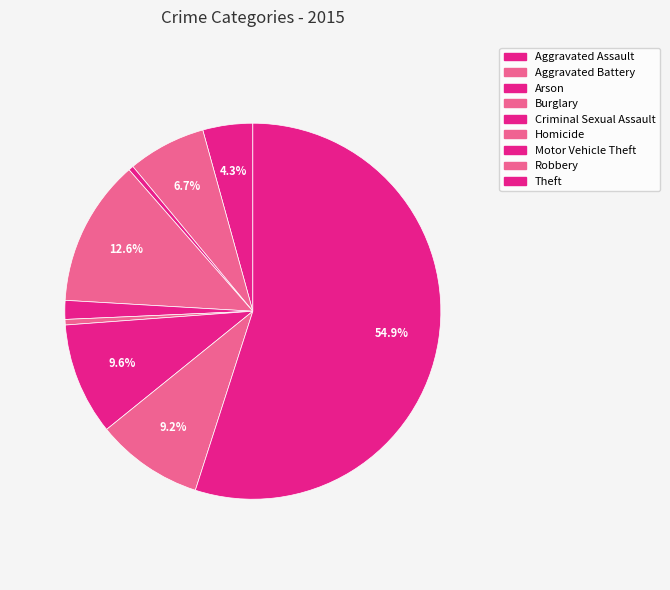

How many slices are in this pie chart?

9